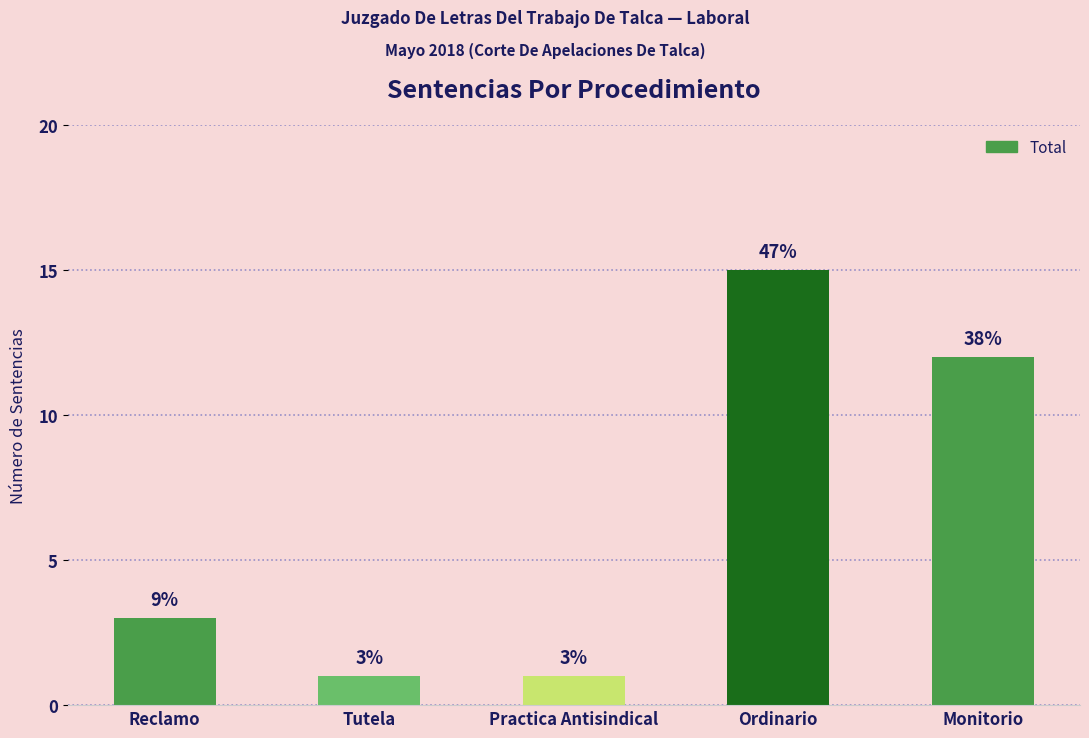

How many bars are there in total?

5